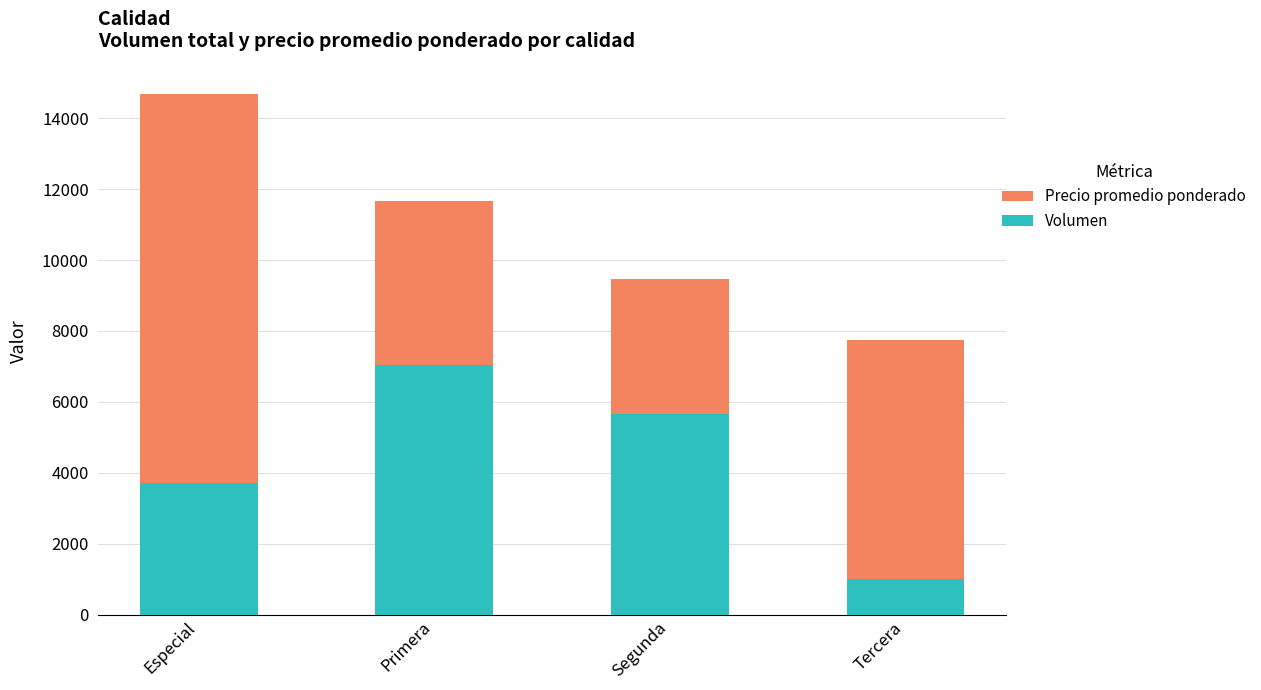

Is it true that Volumen equals 2076 at Segunda?

False